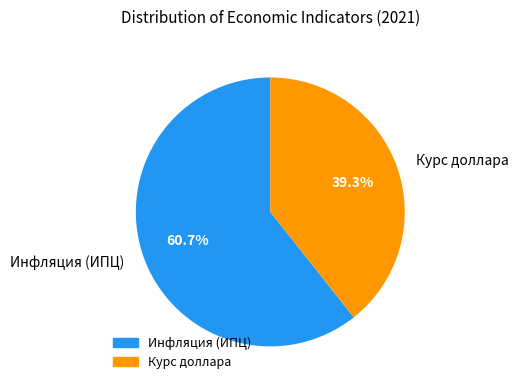

Is there any slice that represents more than half of the pie?

Yes